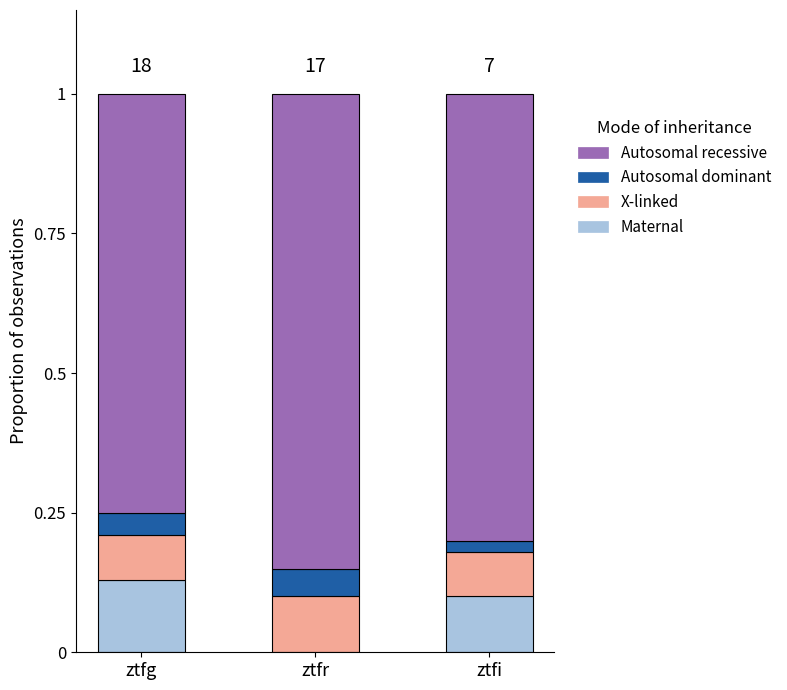

What is the total value across all series at ztfr?

1.0